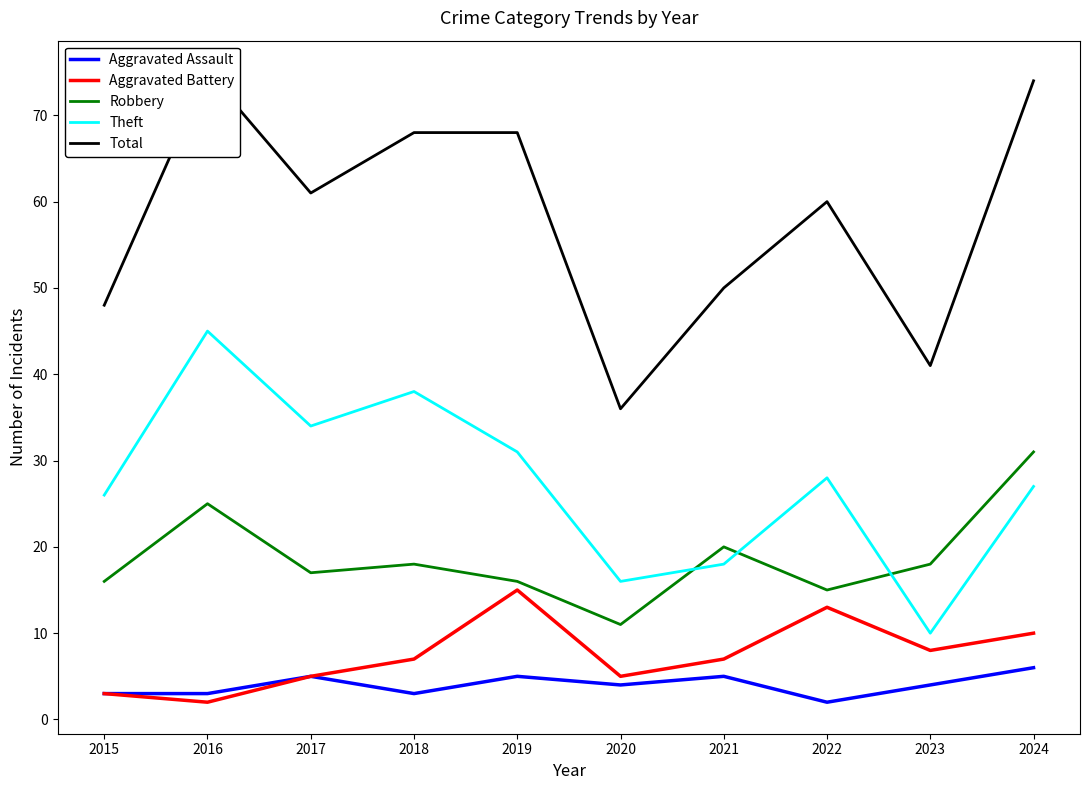

Which series has the largest total across all categories?

Total